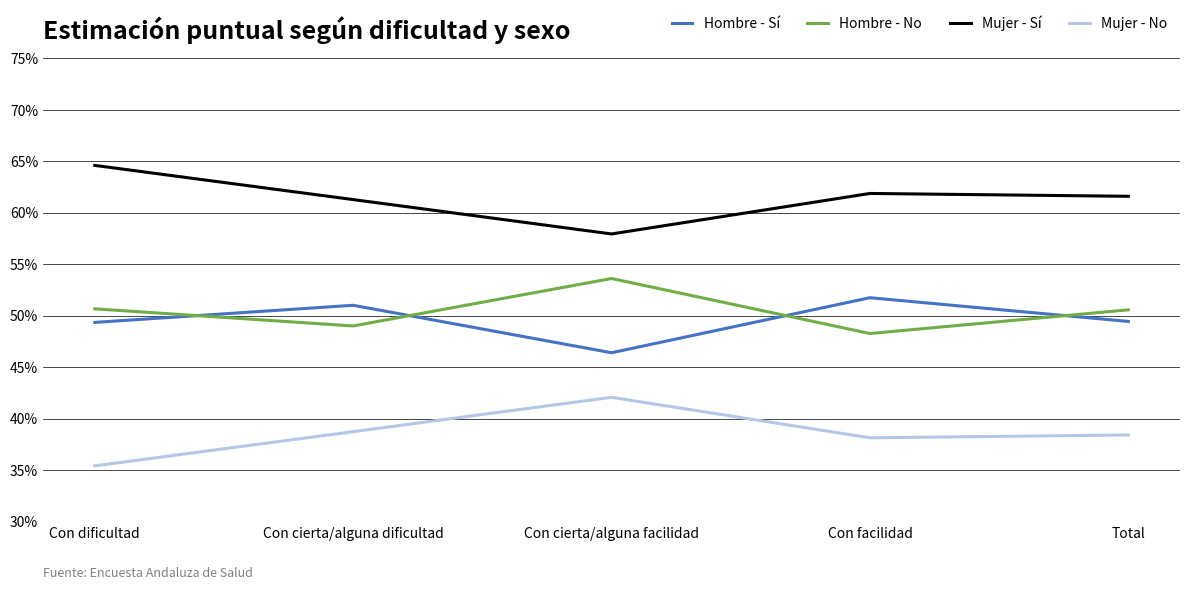

What is the label of the 3rd point from the left?

Con cierta/alguna facilidad